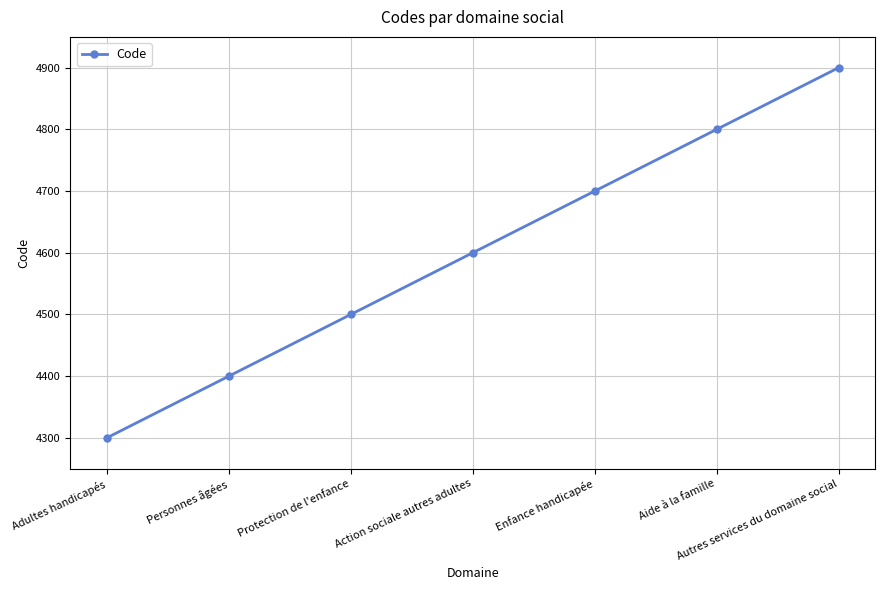

What is the maximum value shown in the chart?

4900